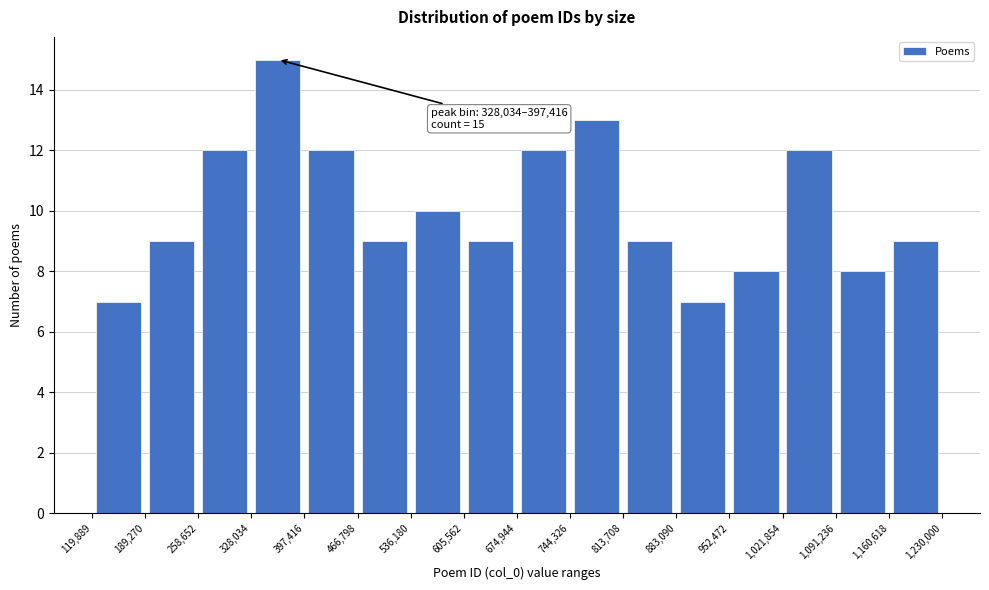

Which range on the x-axis has the tallest bar?

328,034 to 397,416